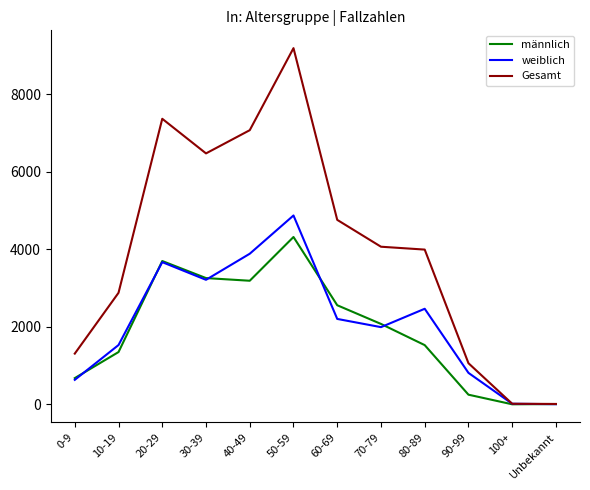

What are all the series names shown in the legend?

männlich, weiblich, Gesamt